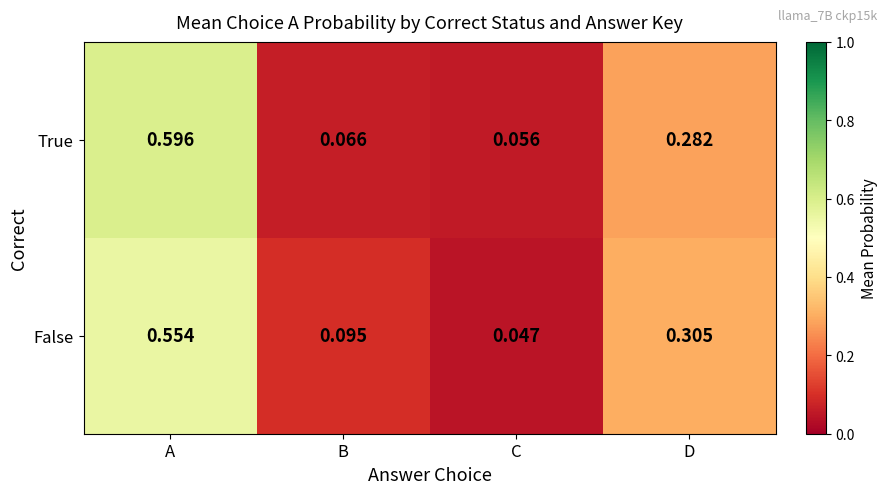

Which series has the largest total across all categories?

False